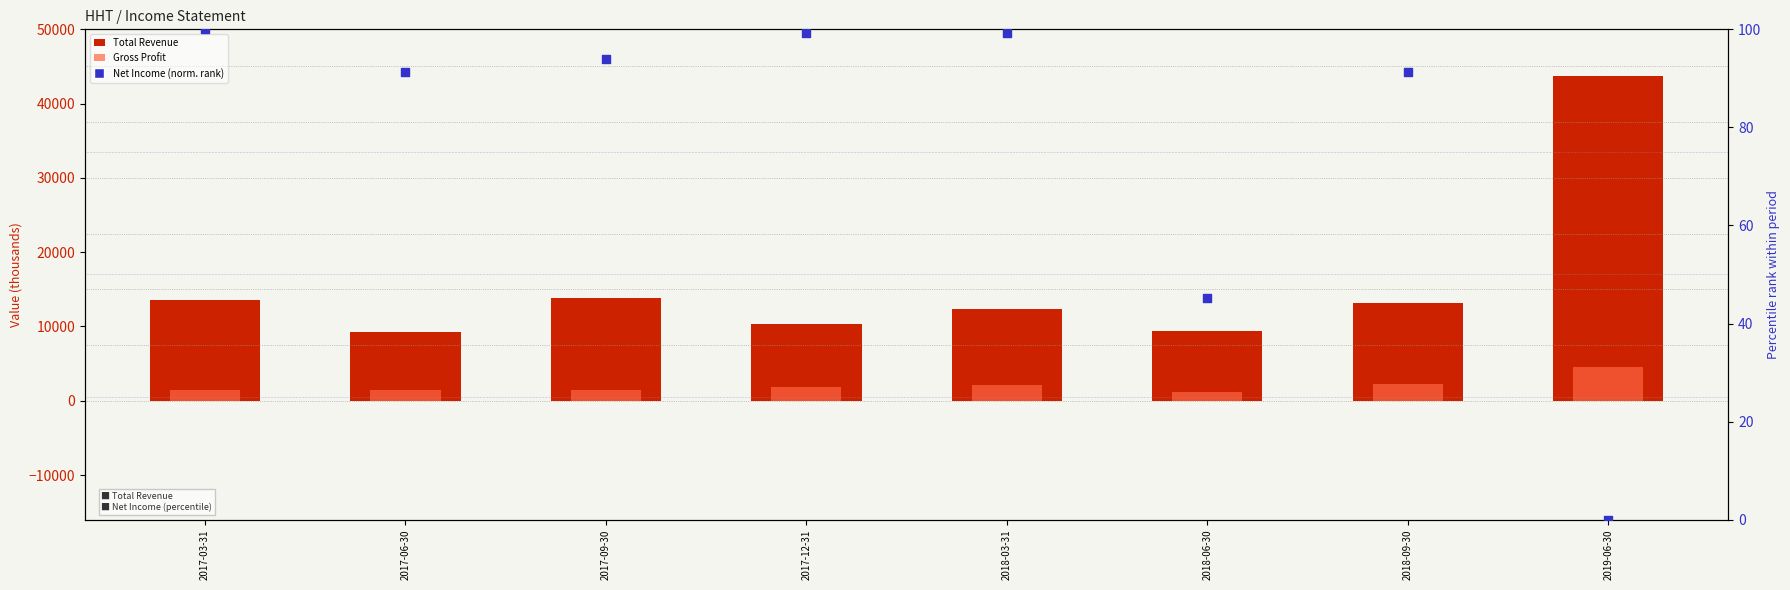

Which series has the largest total across all categories?

Total Revenue